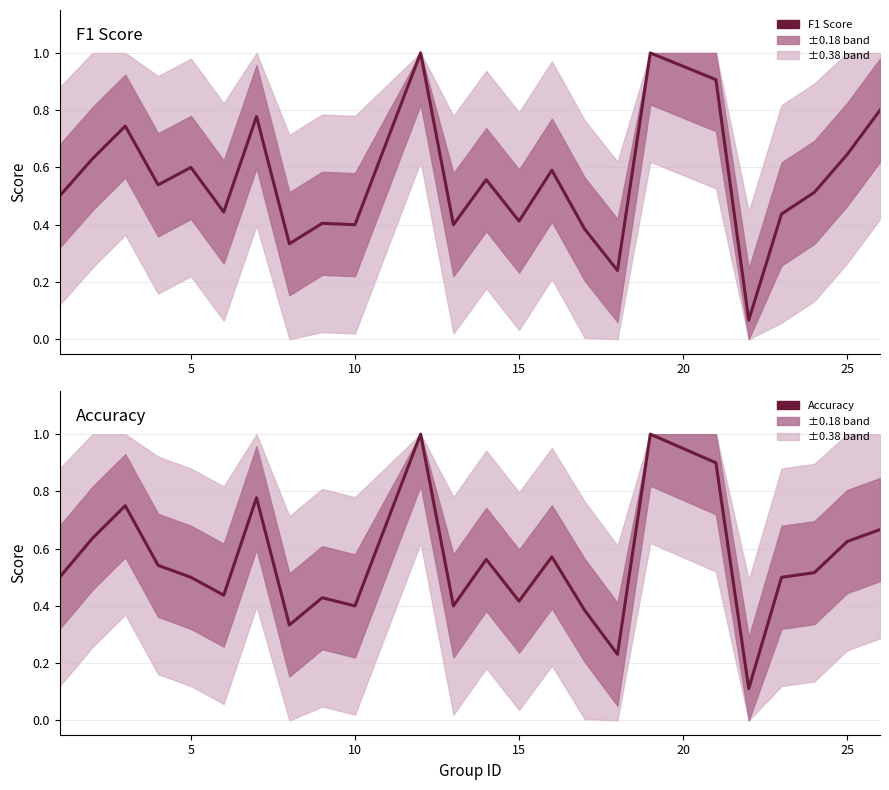

Does the chart have visible grid lines?

Yes